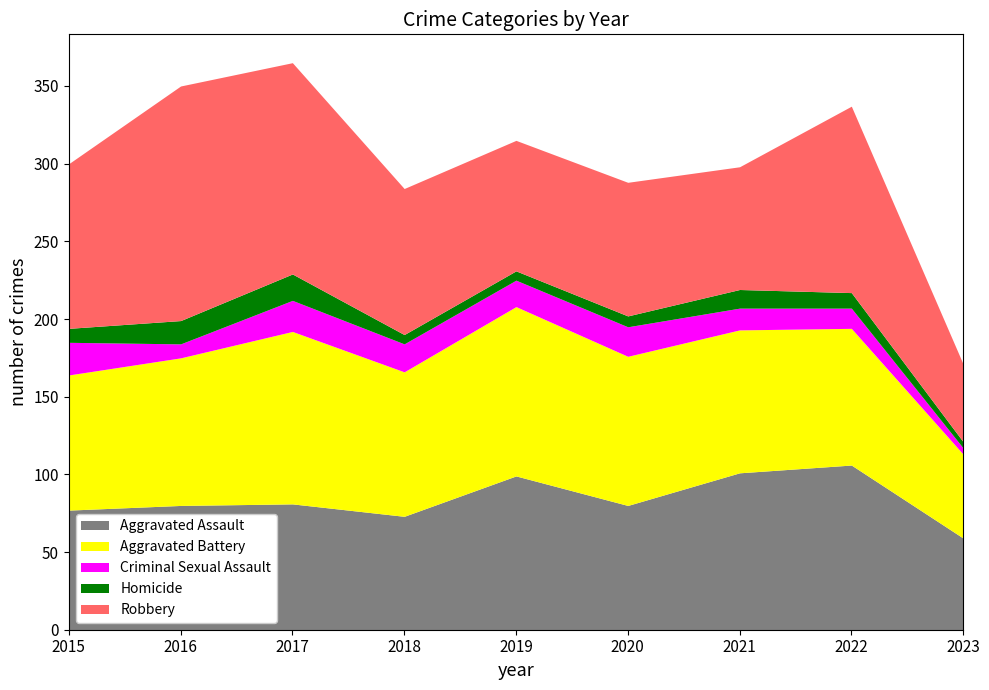

Rank the series at 2023 from highest to lowest value.

Aggravated Assault, Aggravated Battery, Robbery, Criminal Sexual Assault, Homicide